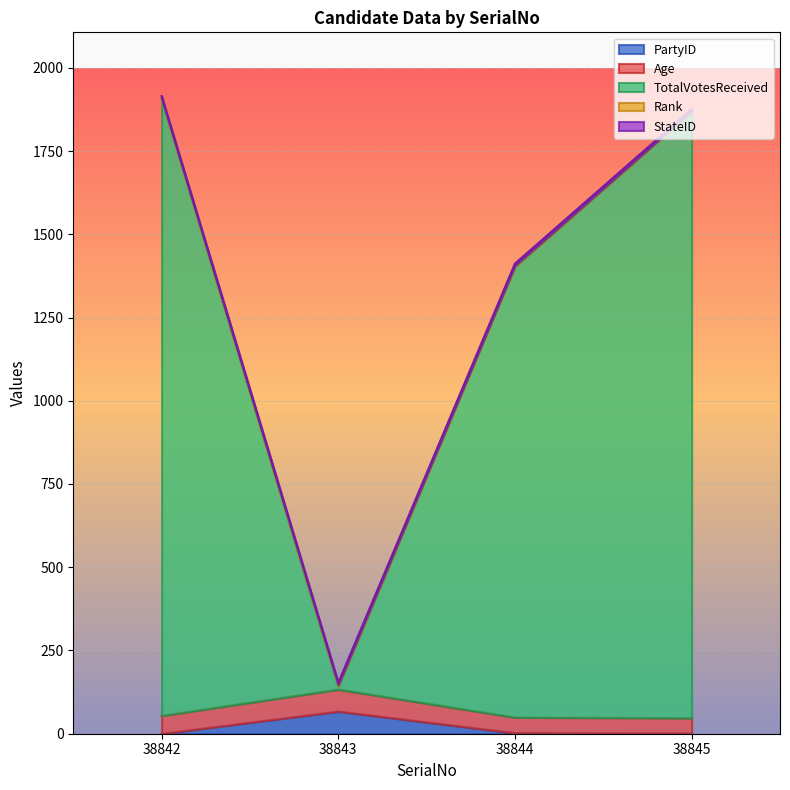

Which series has the largest total across all categories?

TotalVotesReceived